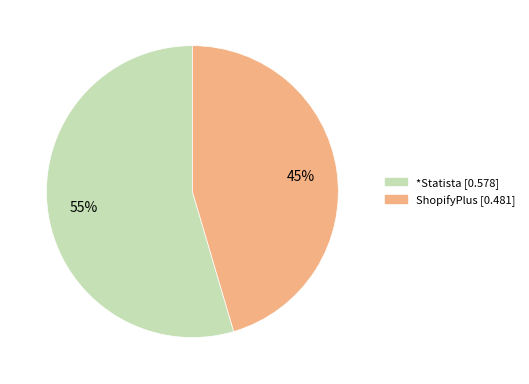

The *Statista slice represents 47% of the pie. True or false?

False